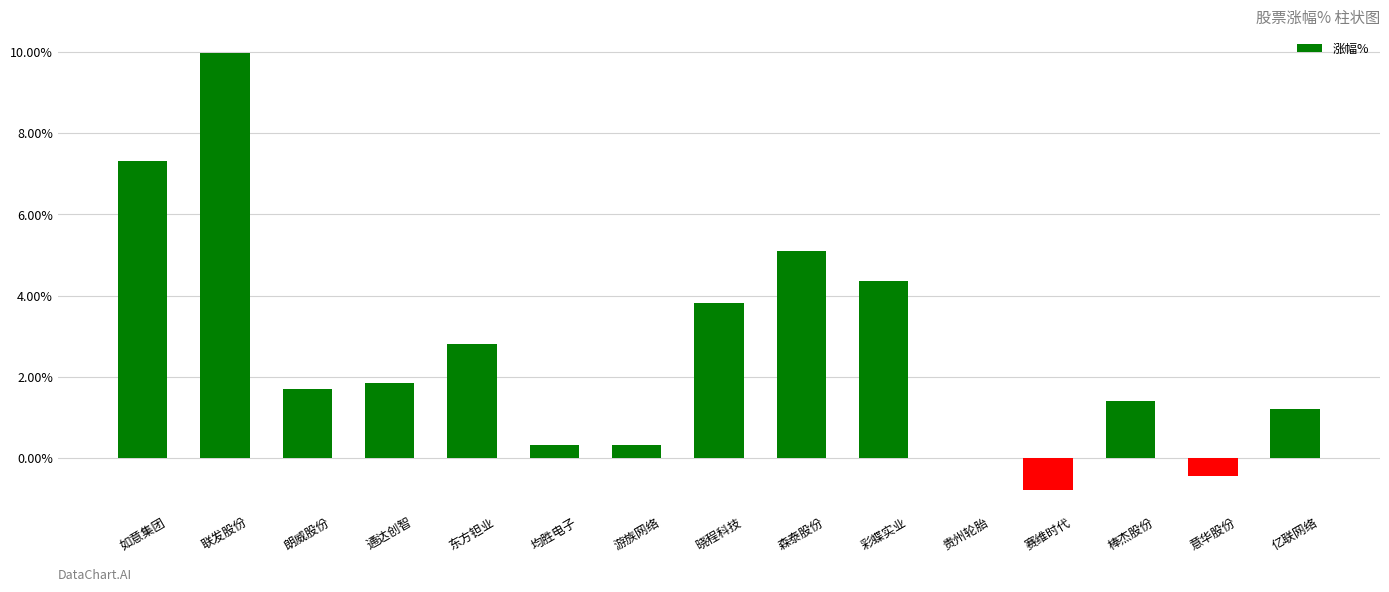

What is the change in value from 彩蝶实业 to 意华股份?

-4.8